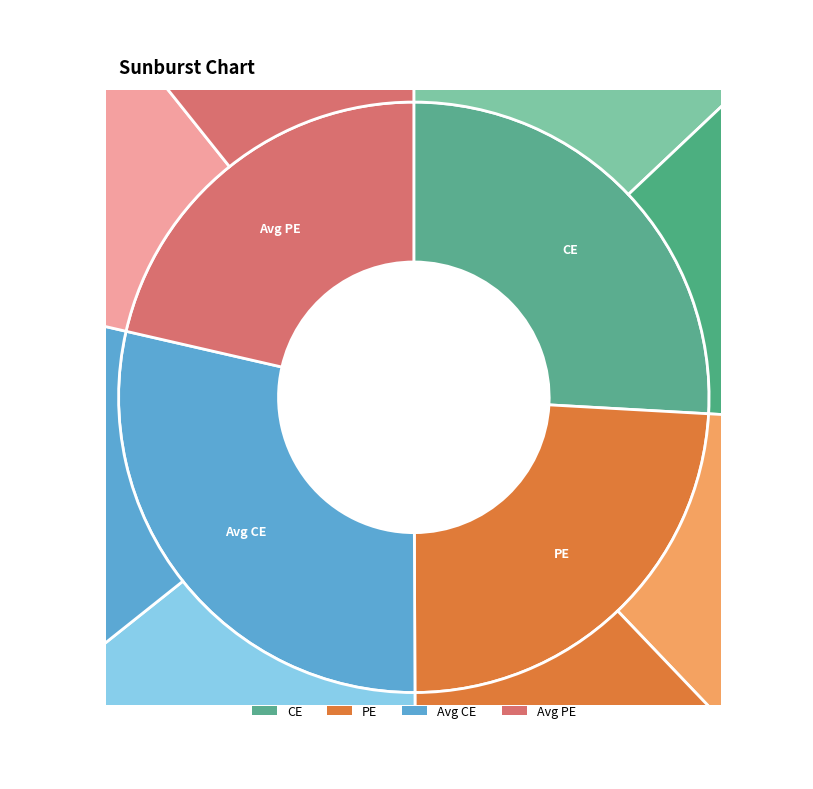

Is there a majority slice in this chart?

Yes